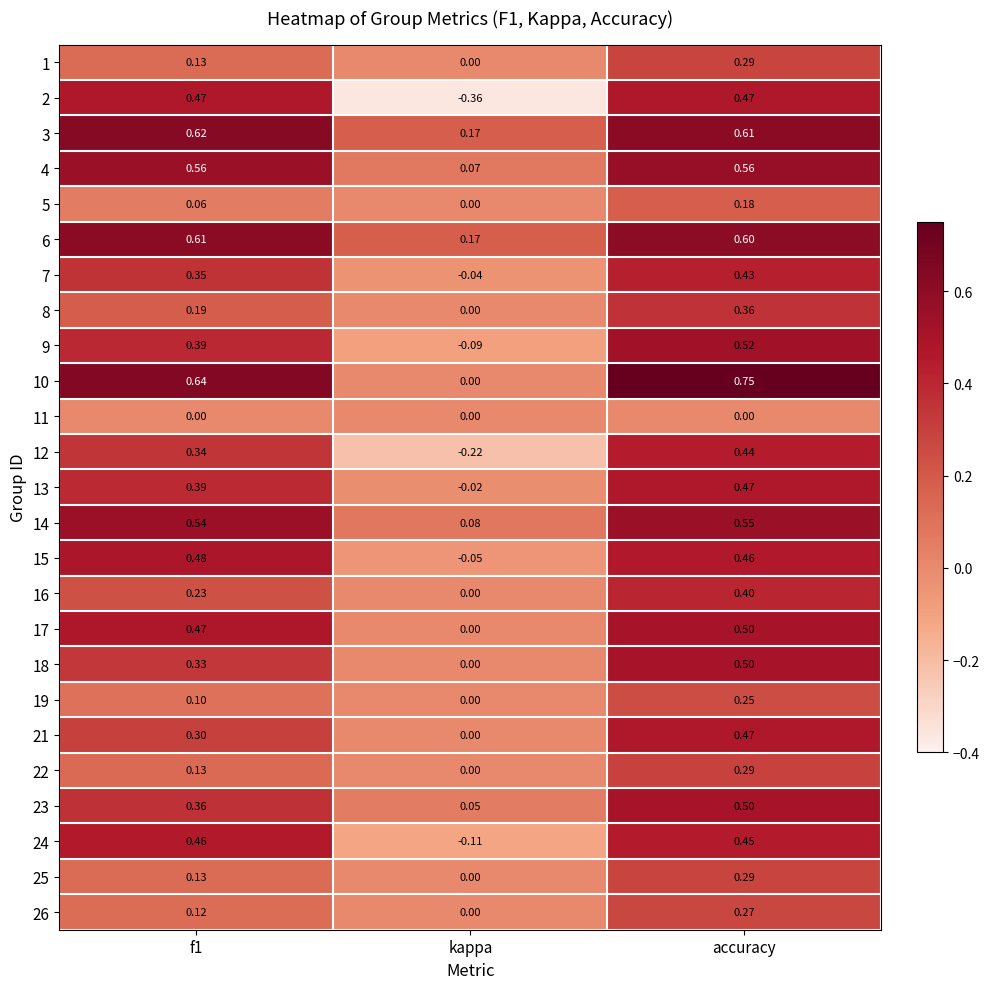

Which series changed the most between f1 and kappa?

2